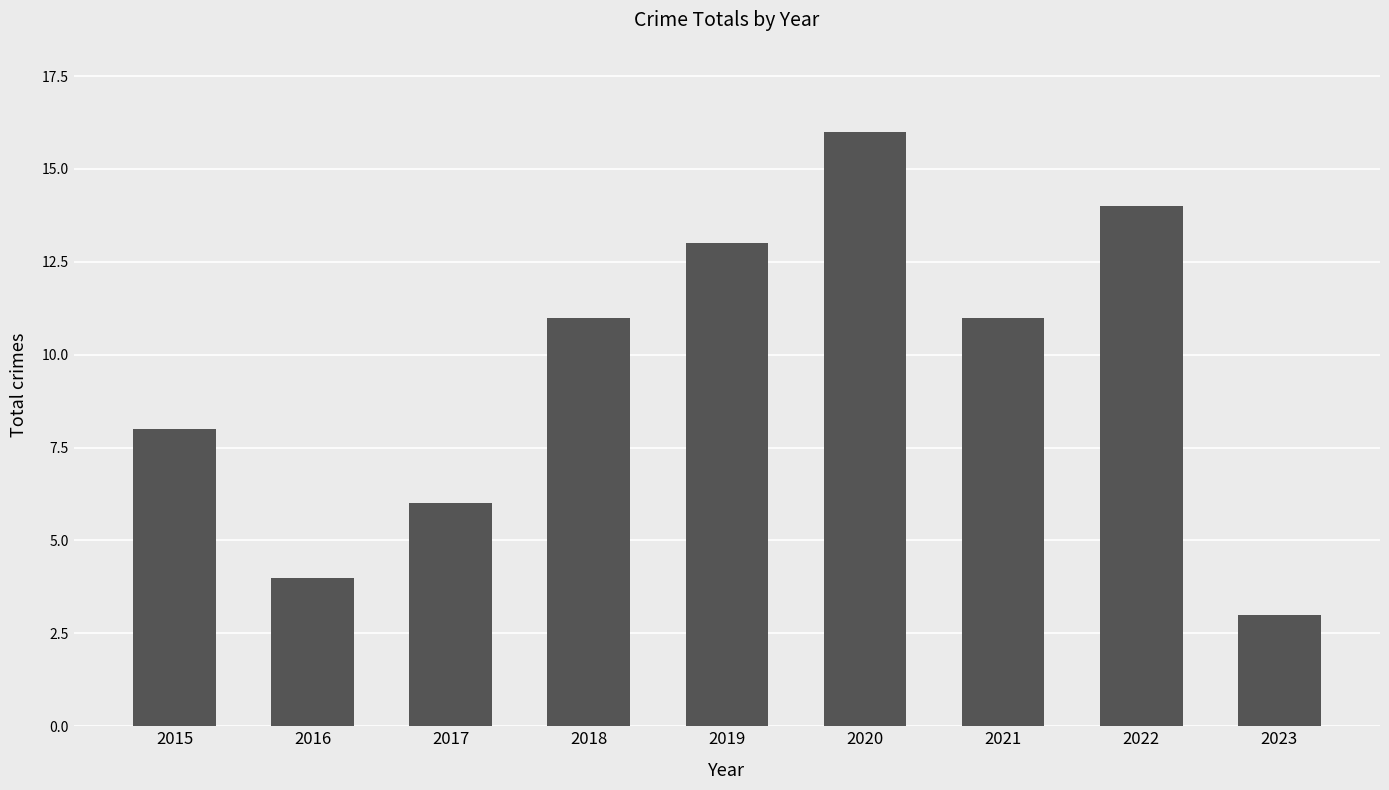

Reading left to right, what are all the values shown in this chart?

8	4	6	11	13	16	11	14	3